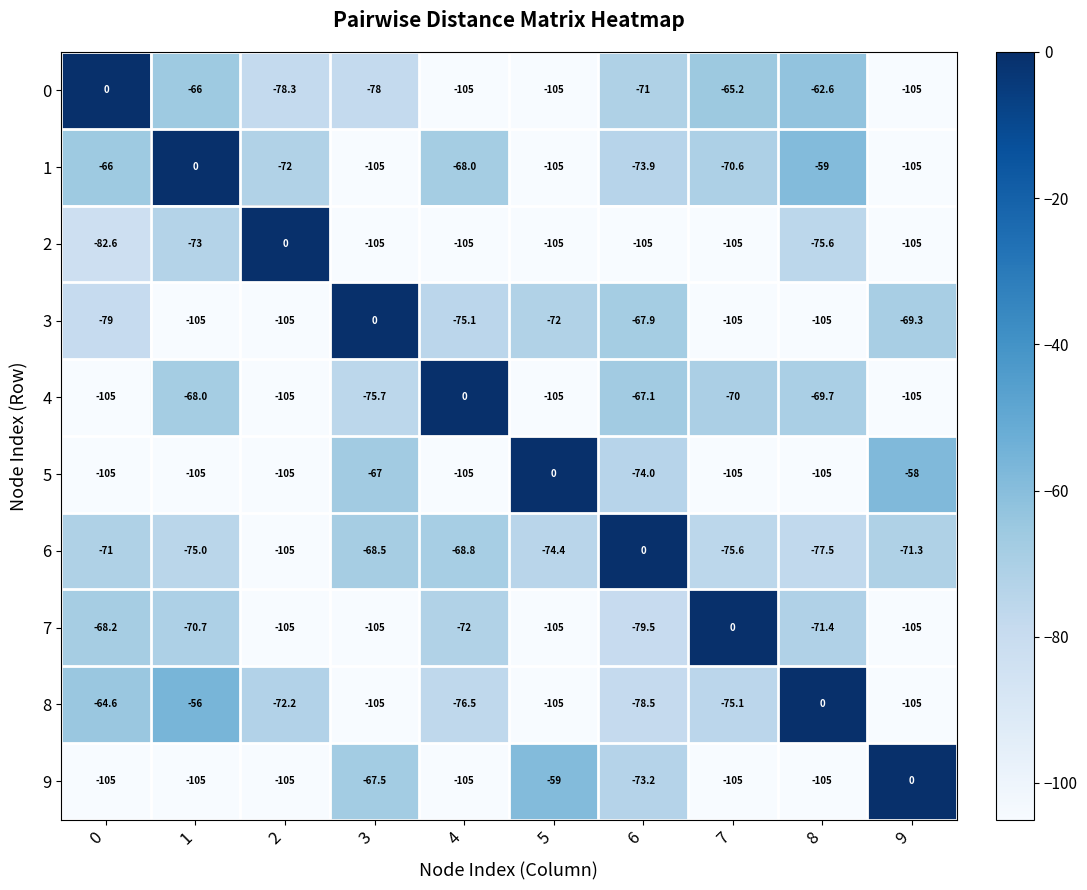

How many distinct data groups are displayed?

10